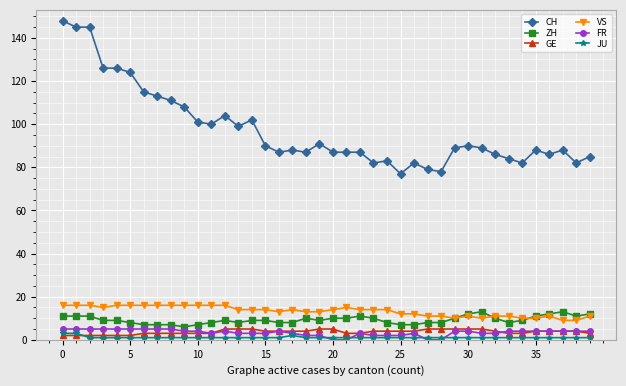

True or false: CH and ZH intersect in this chart.

False